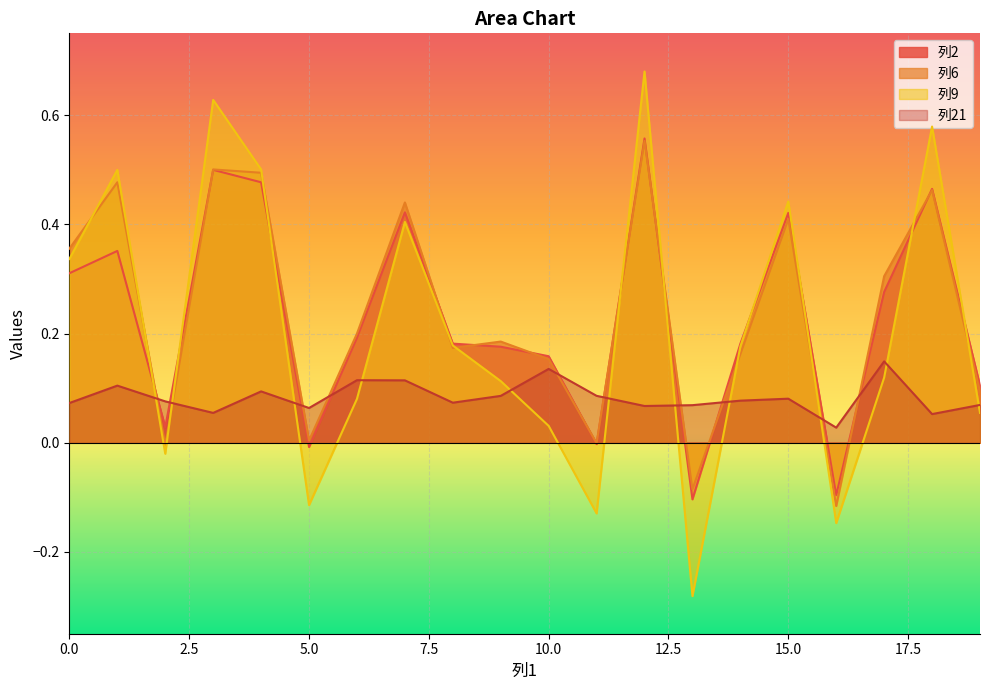

What is the difference between the highest and lowest values at 17?

0.2